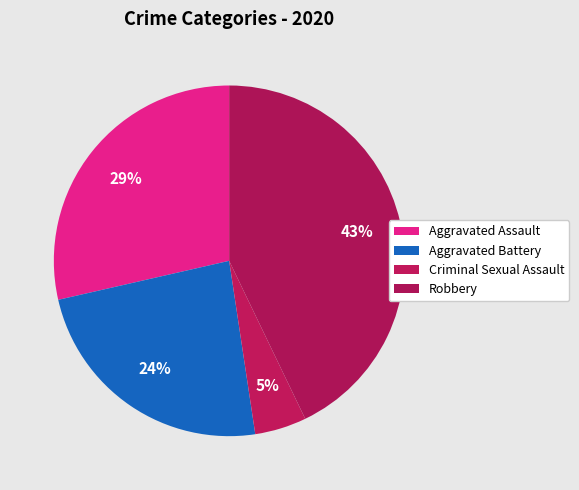

Combined, what portion of the pie is Criminal Sexual Assault and Aggravated Battery?

28.6%